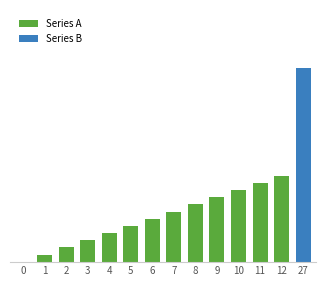

Which has a higher value, 9 or 3?

9